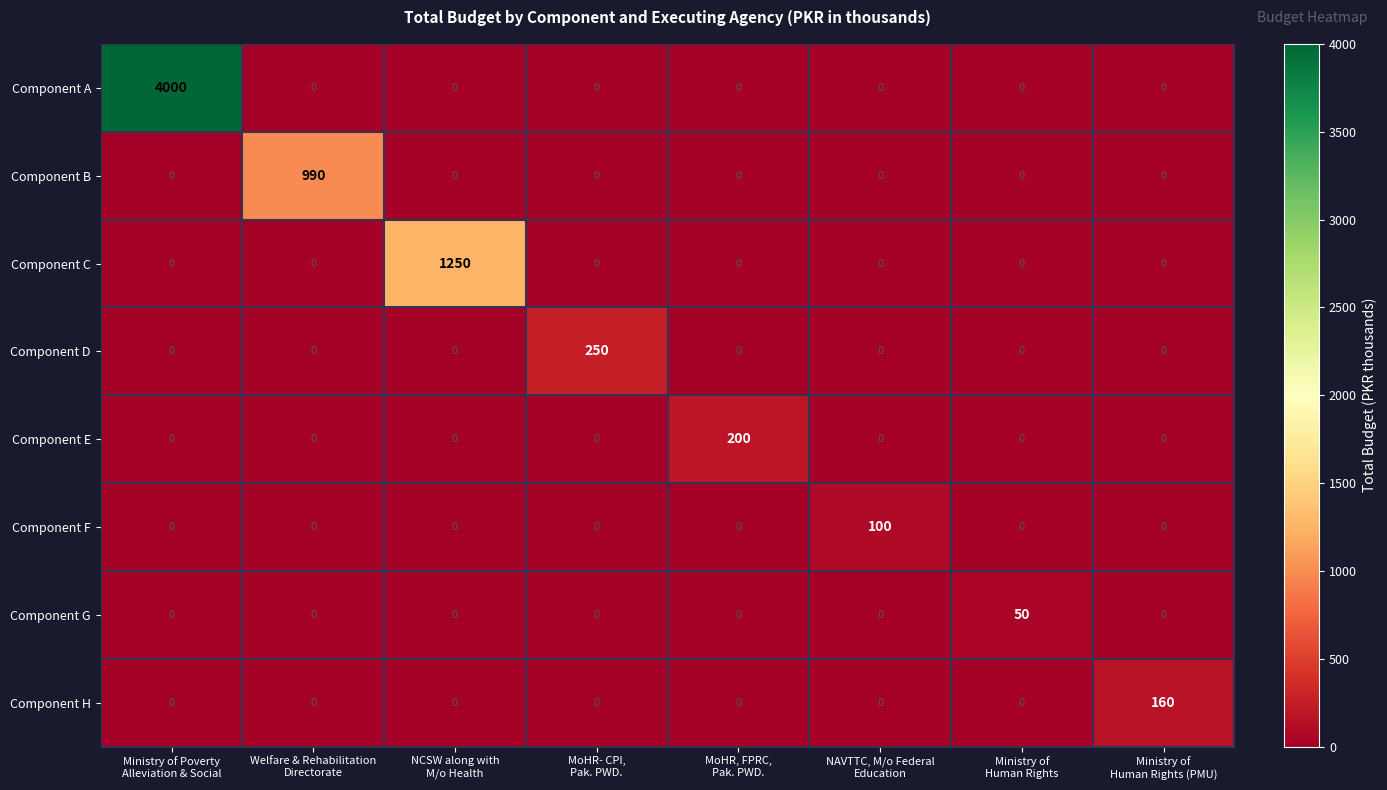

Which series has the largest total across all categories?

Component A